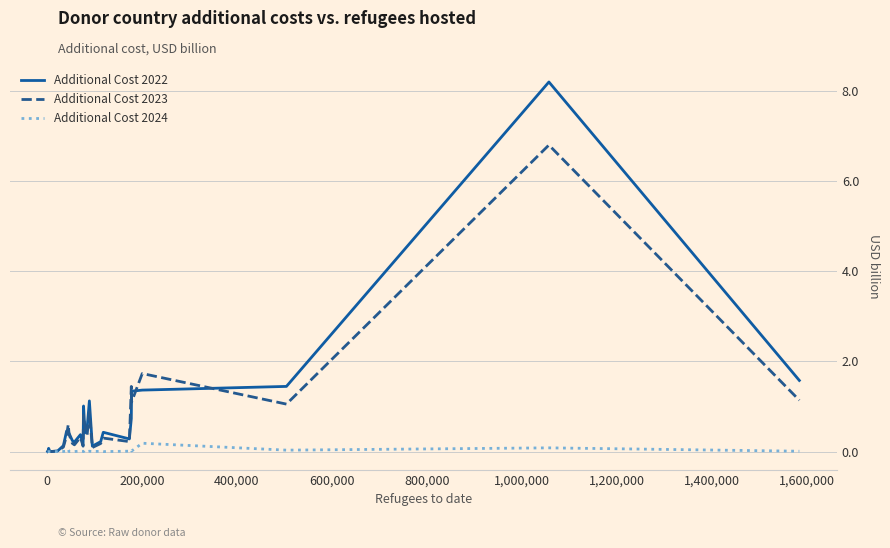

Is this an area chart (filled region under the line)?

No